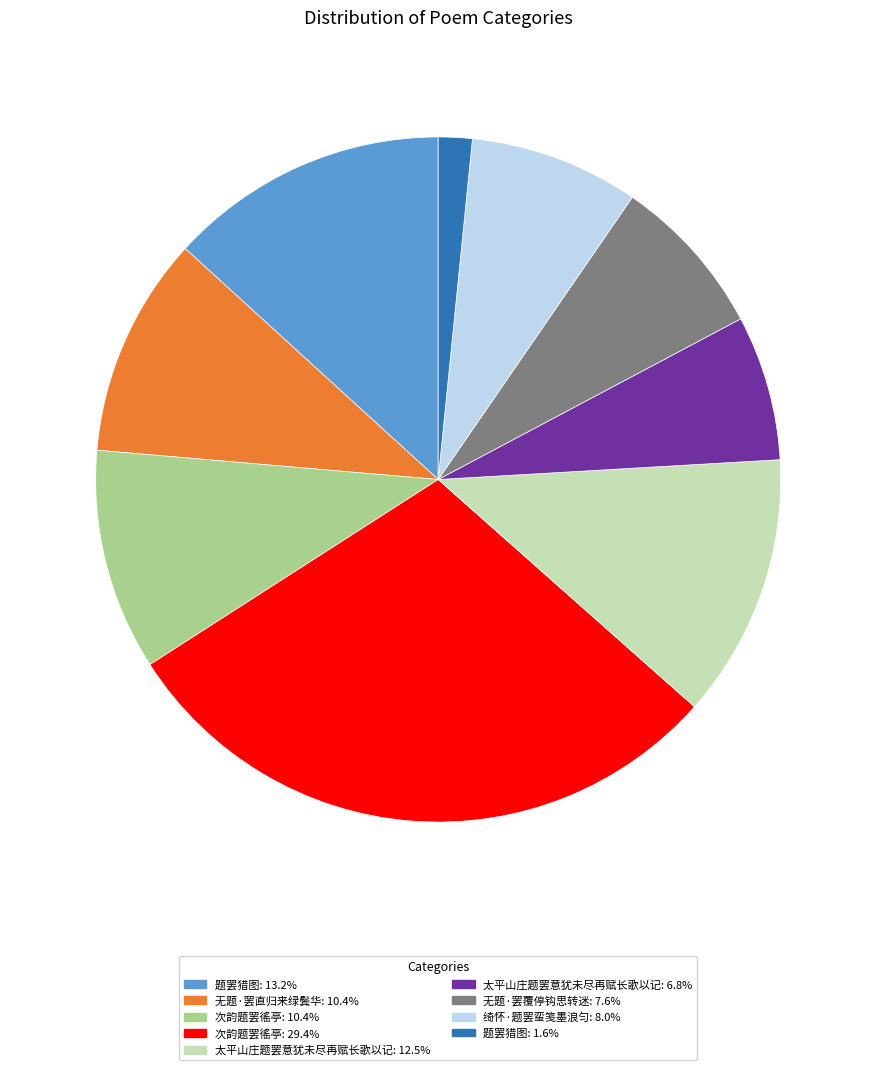

How many slices are in this pie chart?

9